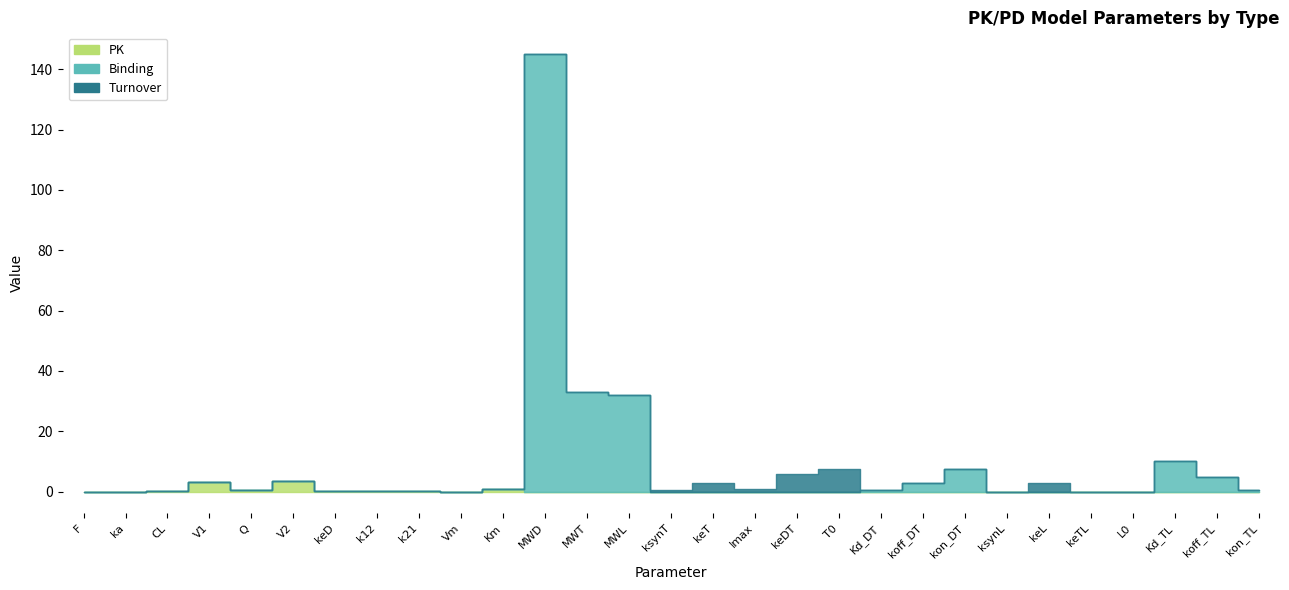

What is the sum of all Turnover values?

20.9